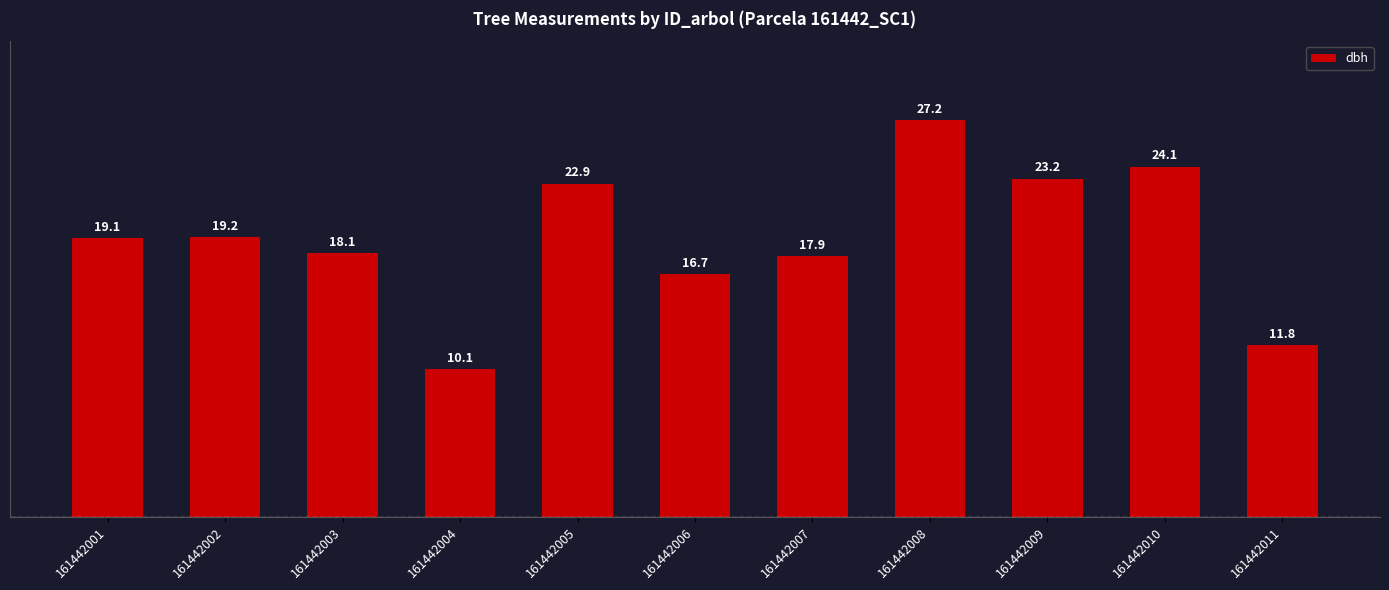

Reading left to right, list all the values displayed in this chart.

19.1	19.2	18.1	10.1	22.9	16.7	17.9	27.2	23.2	24.1	11.8